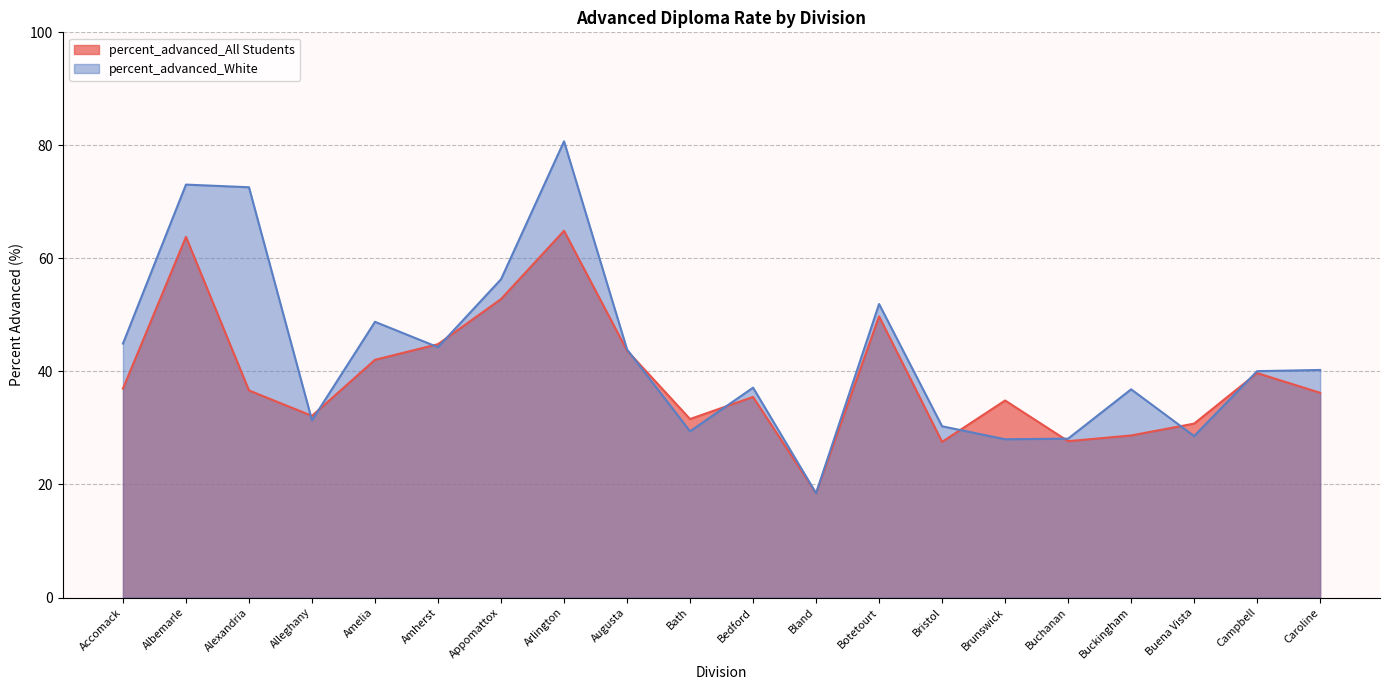

Which category has the highest value across all series?

Arlington